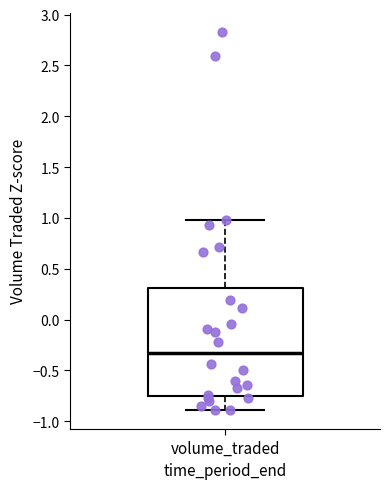

Where does the upper whisker of the box for volume_traded end on the y-axis? The values are not printed on the chart, so give them approximately, as read against the axis.

1.00